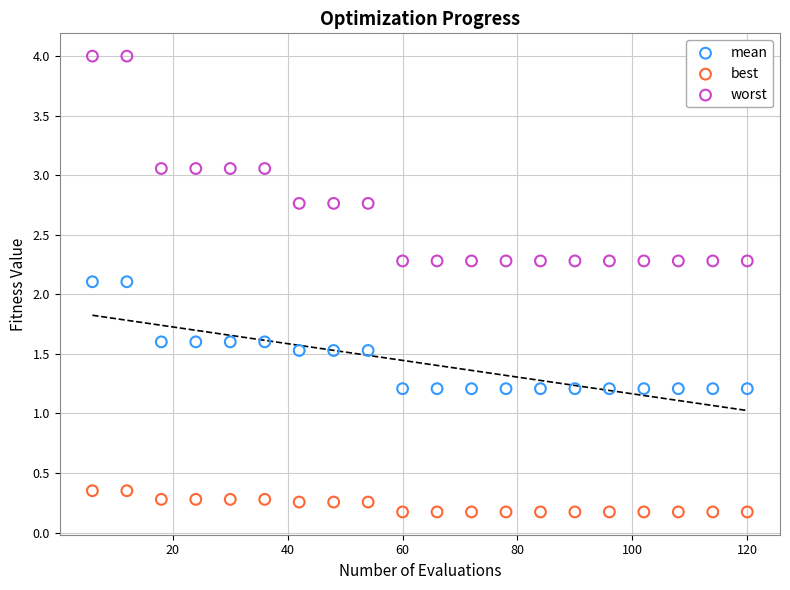

Which series contains the lowest Y value?

best